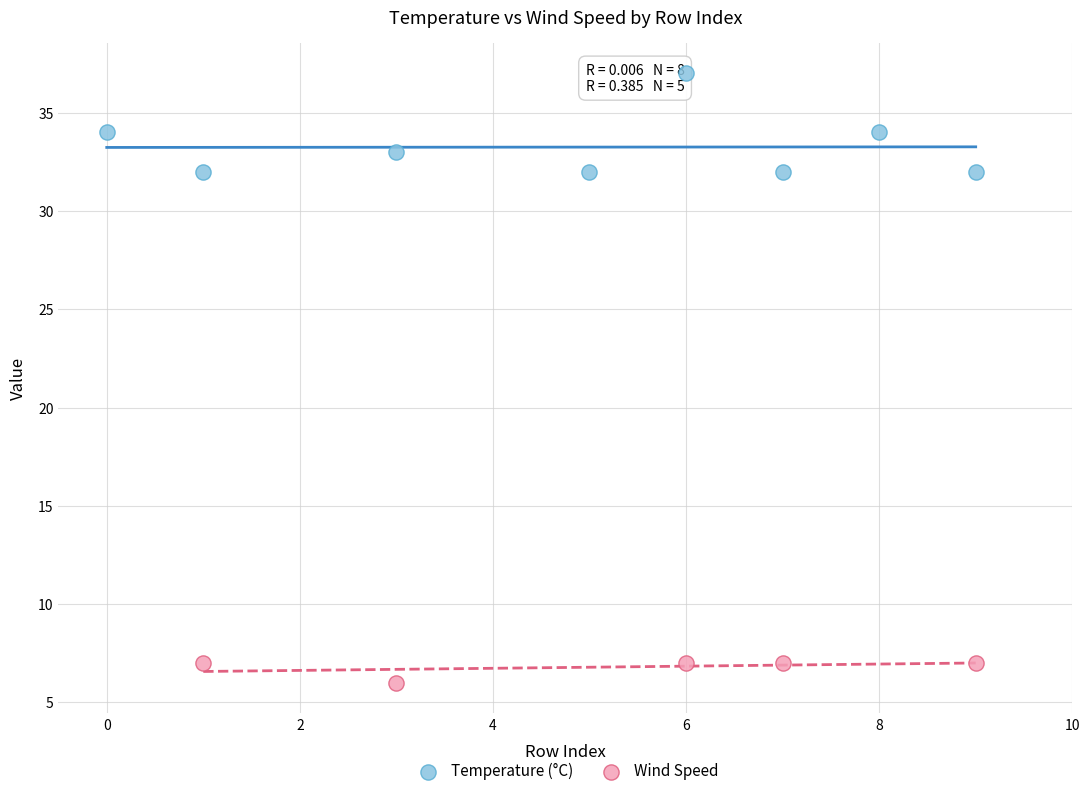

Which series contains the highest Y value?

Temperature (°C)